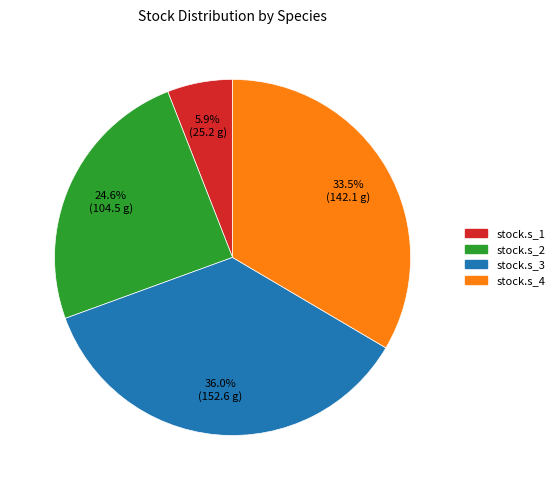

Is there a majority slice in this chart?

No